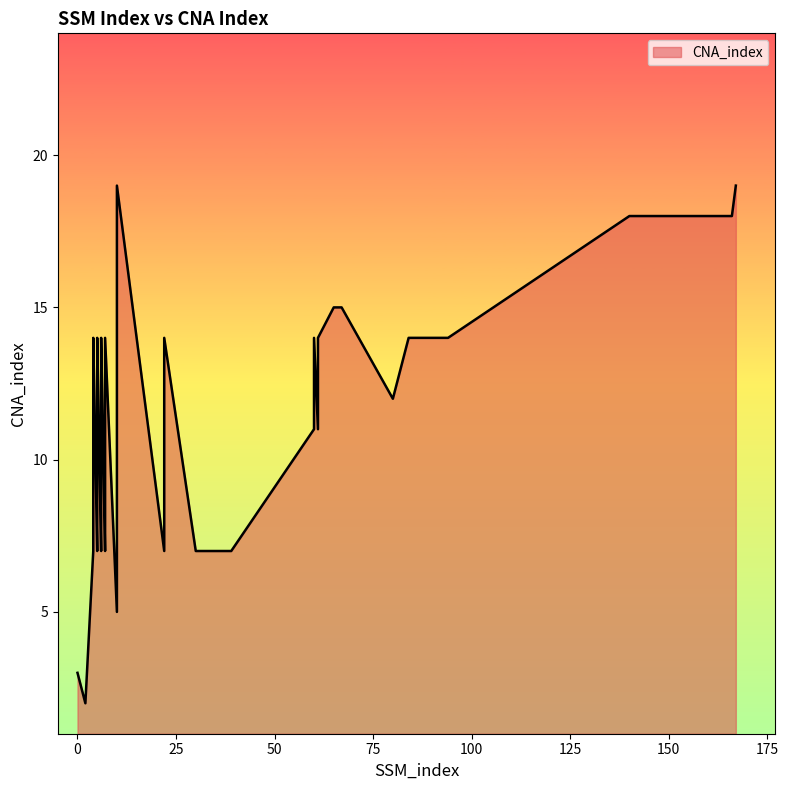

What is the average value?

12